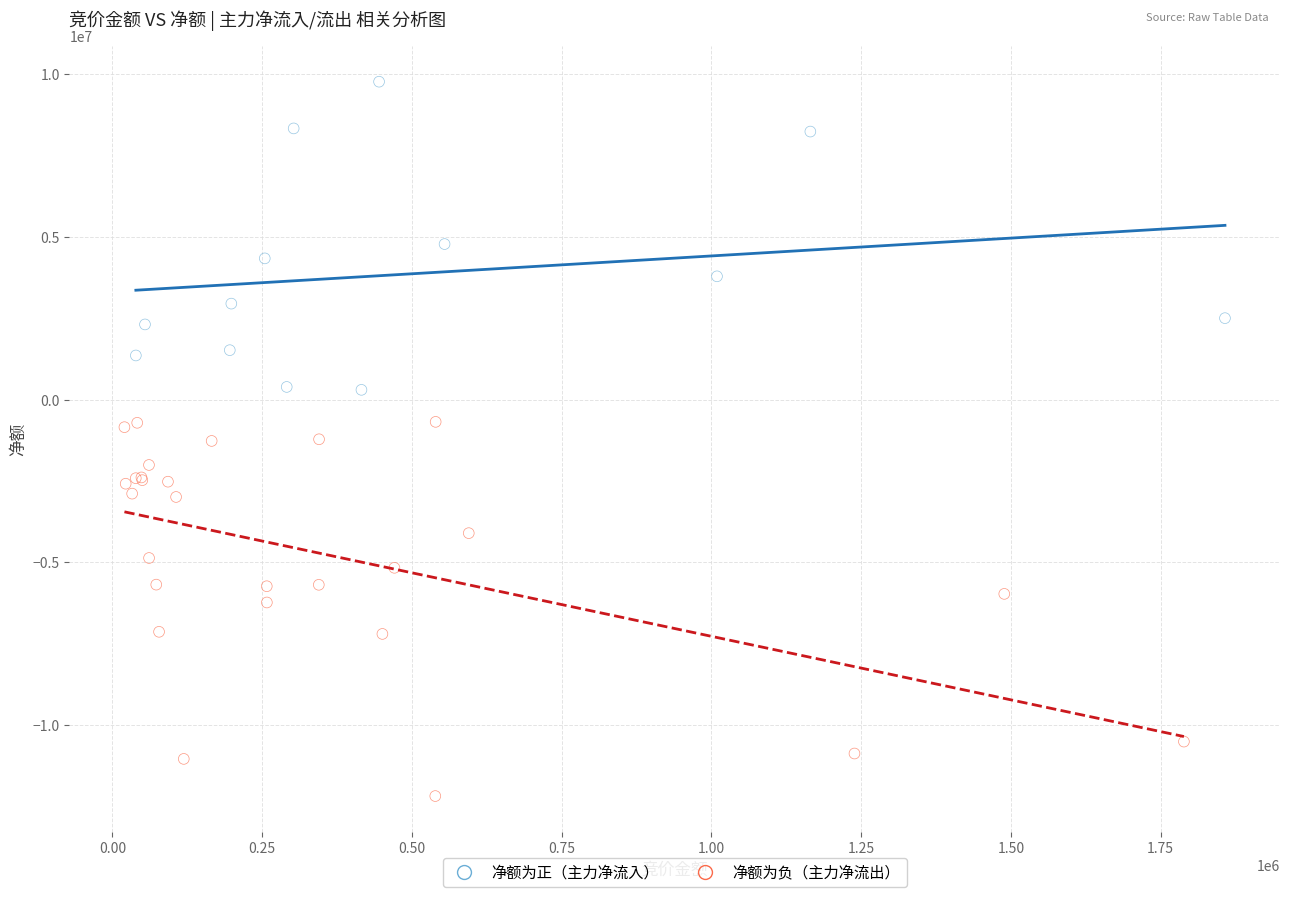

Which series contains the highest Y value?

净额为正（主力净流入）